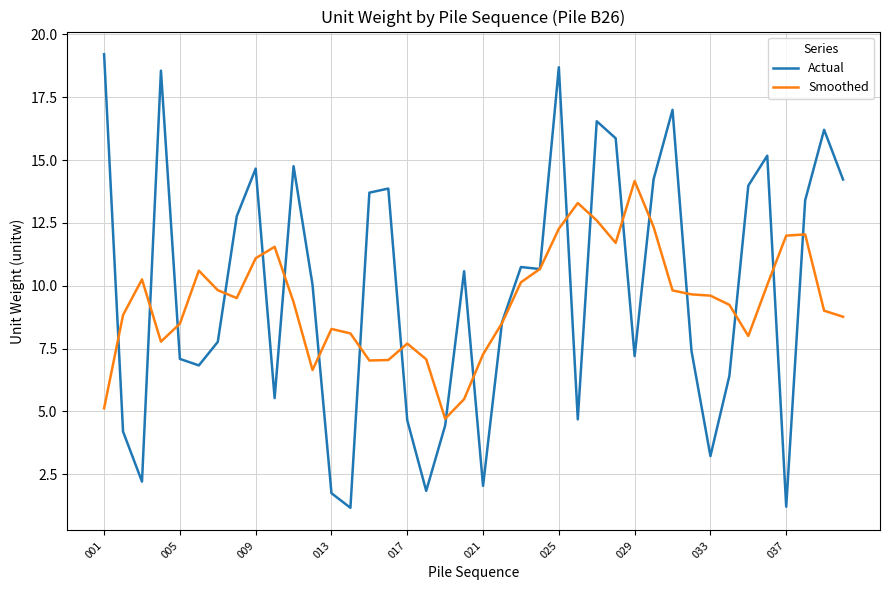

True or false: Actual and Smoothed intersect in this chart.

True